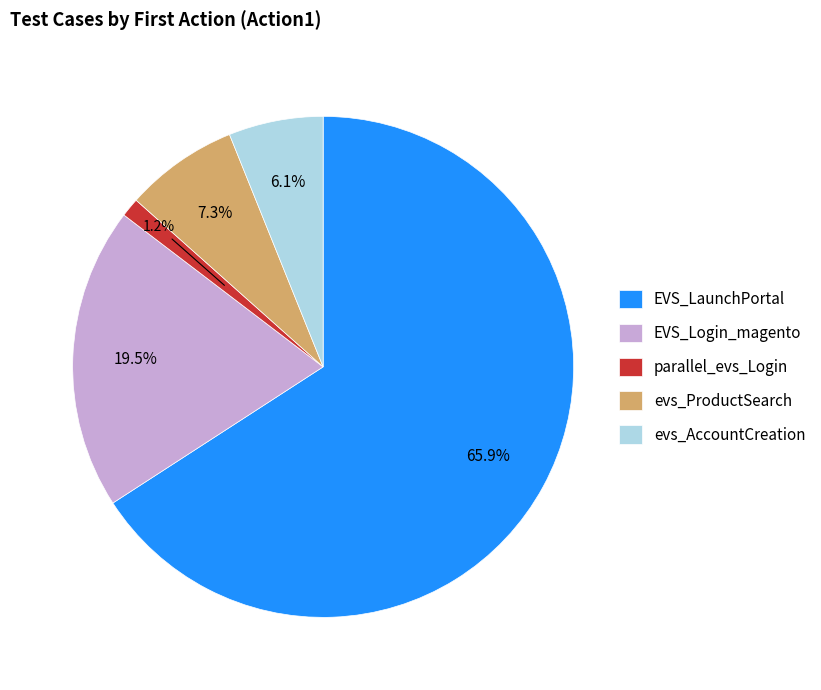

Combined, what portion of the pie is parallel_evs_Login and EVS_Login_magento?

20.7%